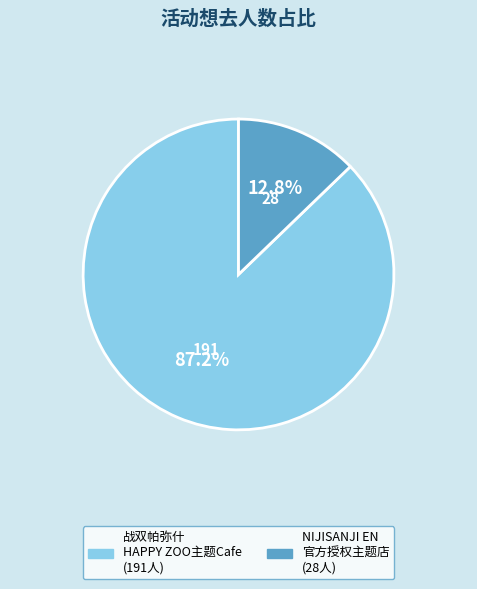

Which slice is the smallest?

广州·NIJISANJI EN 官方授权主题店